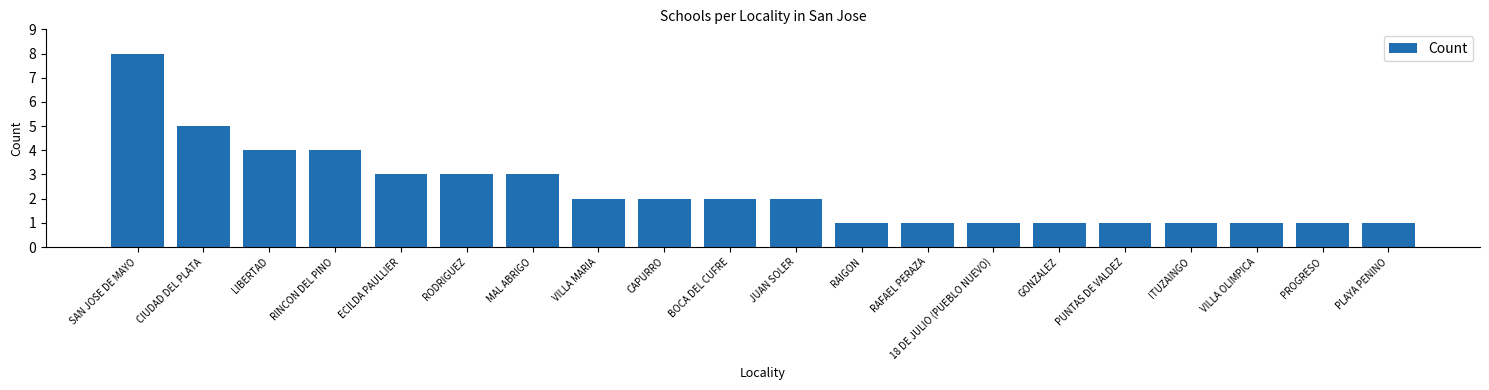

What is the value of the 10th bar from the left?

2